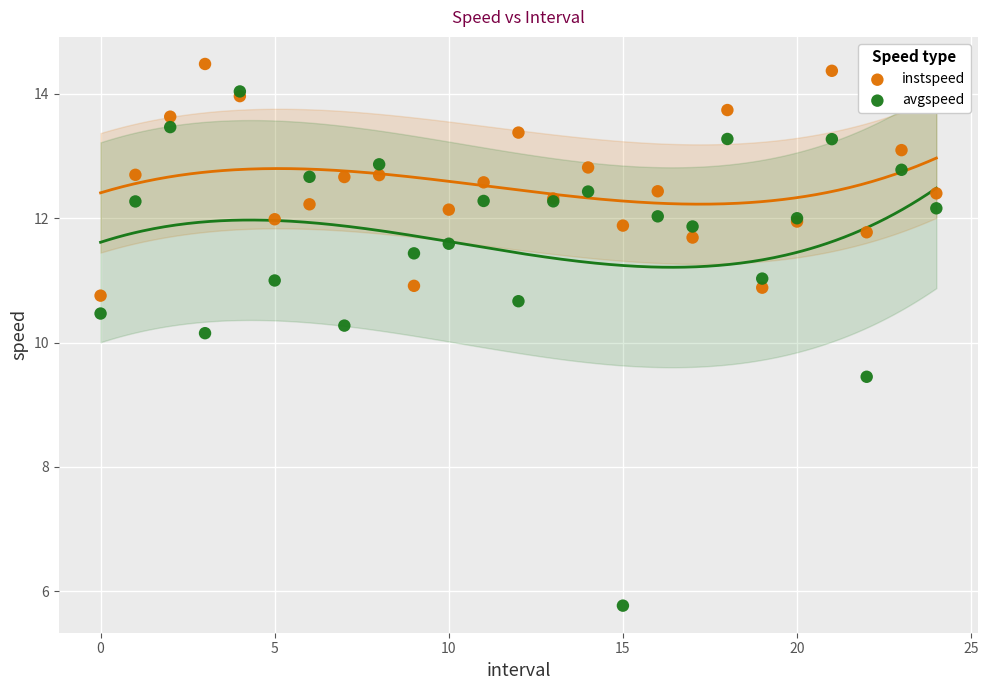

Which series contains the highest Y value?

instspeed